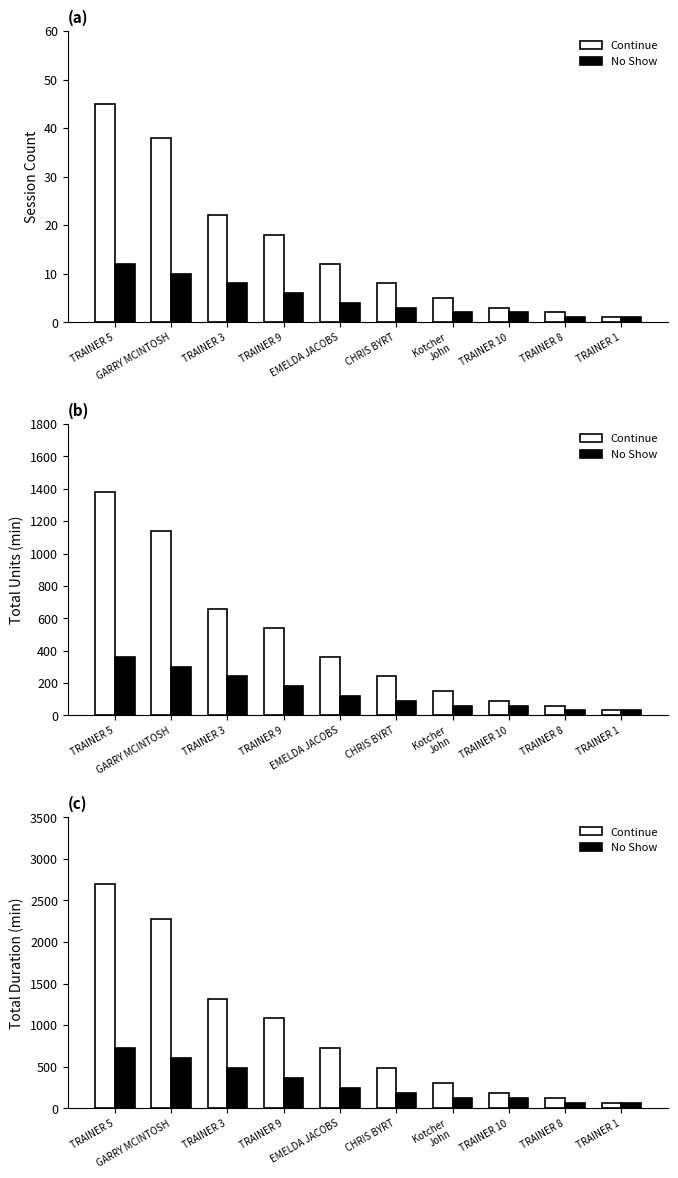

Which has a higher value, TRAINER 3 or Kotcher
John?

TRAINER 3